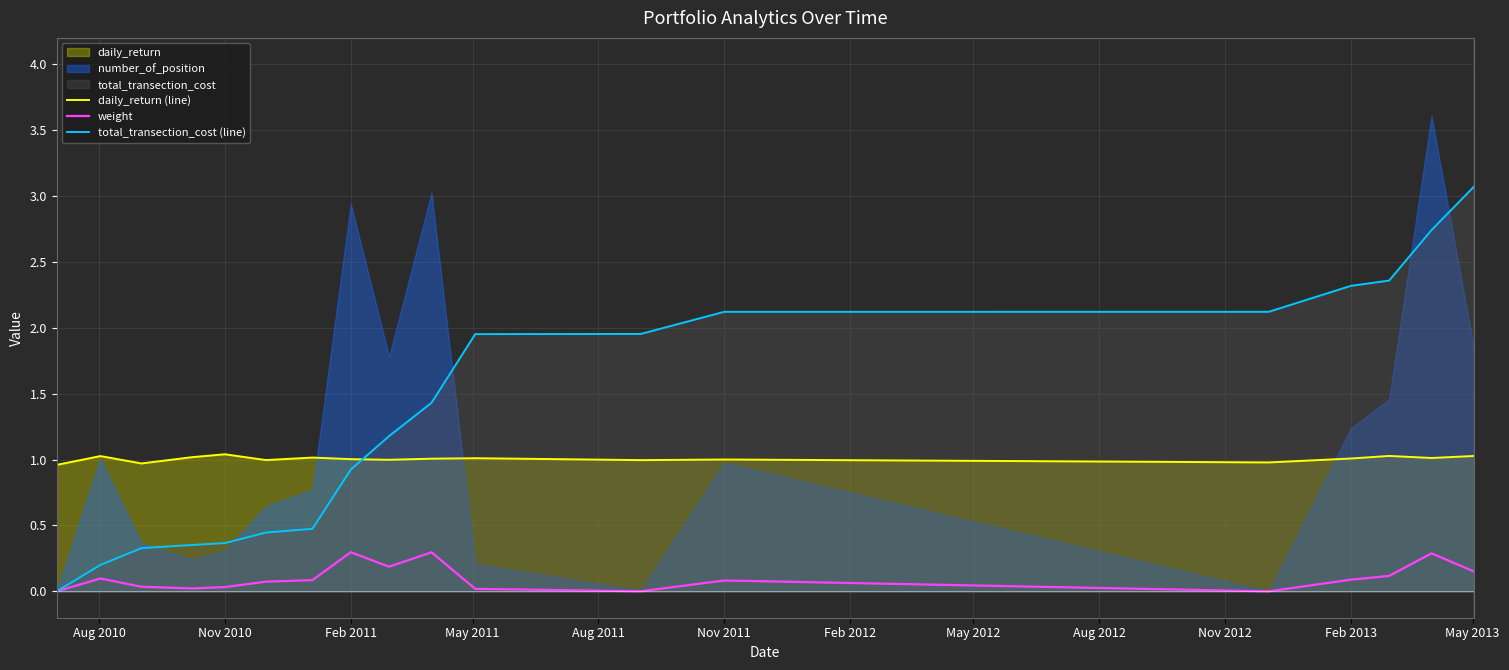

The daily_return (line) series shows 1.0 at Feb 2011. True or false?

True